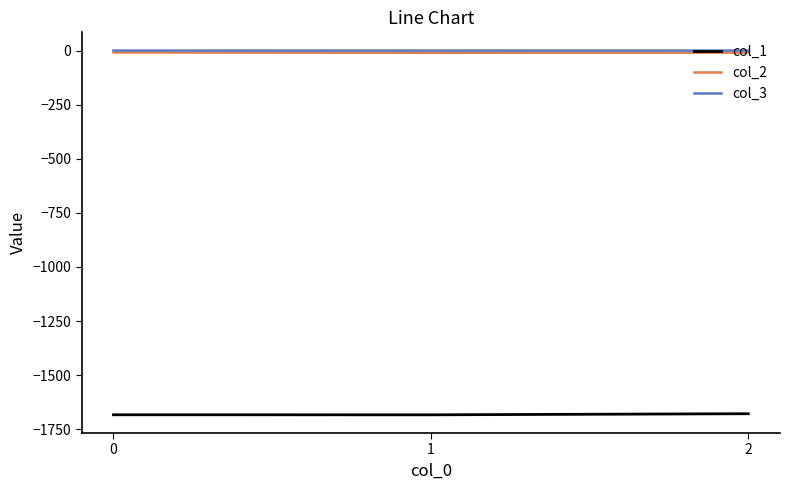

What is the difference between the second highest and minimum values in the col_3 series?

0.1